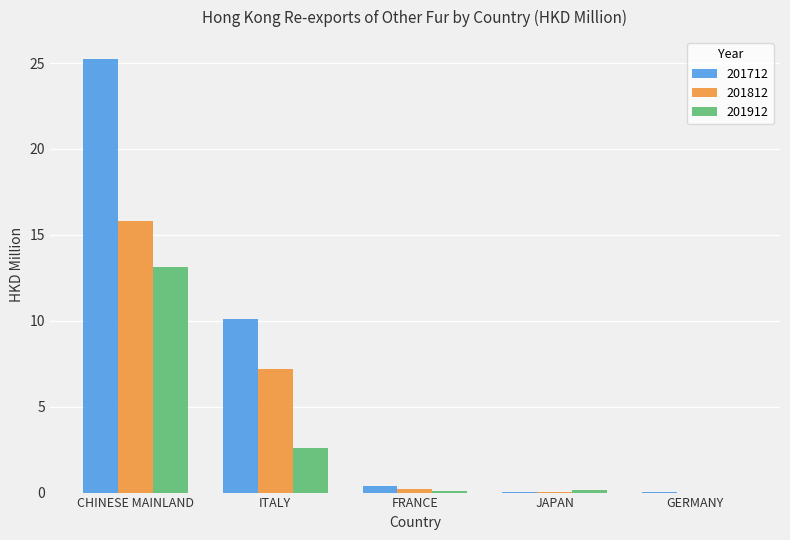

What is the total value across all series at ITALY?

19.9